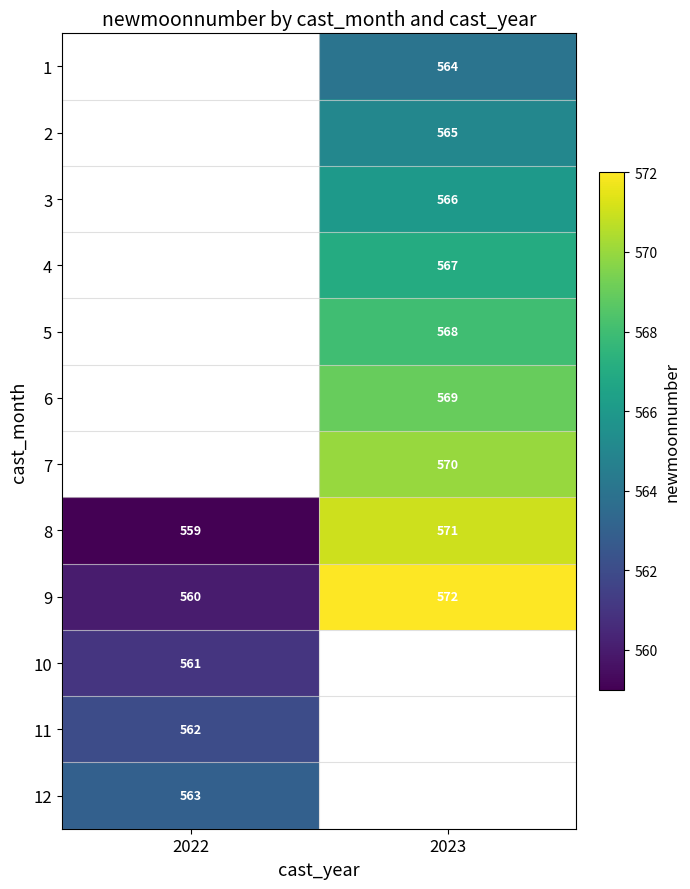

Which category has the lowest value in the 9 series?

2022